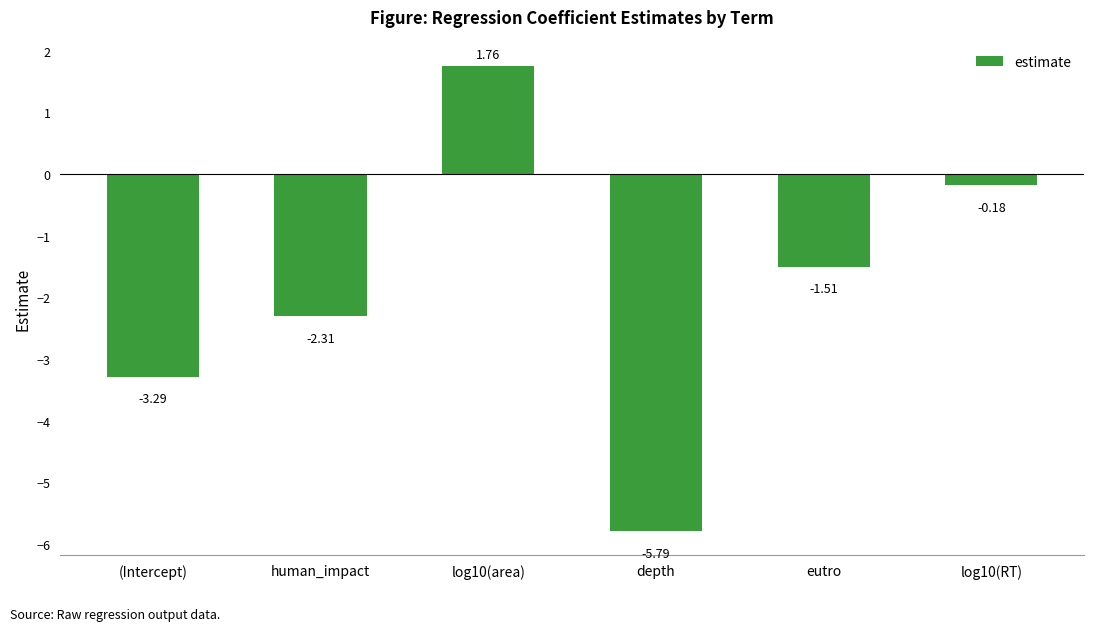

What is the difference between the values at (Intercept) and human_impact?

1.0